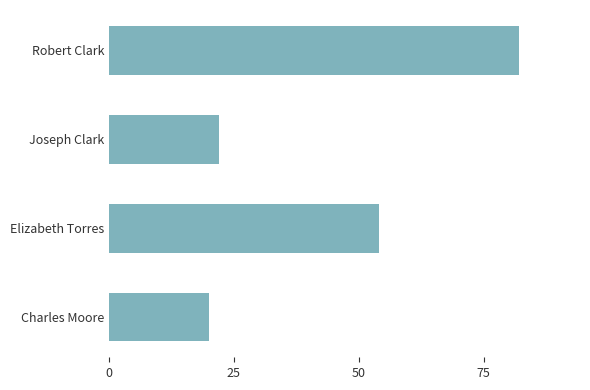

What is the label of the 4th bar from the top?

Charles Moore